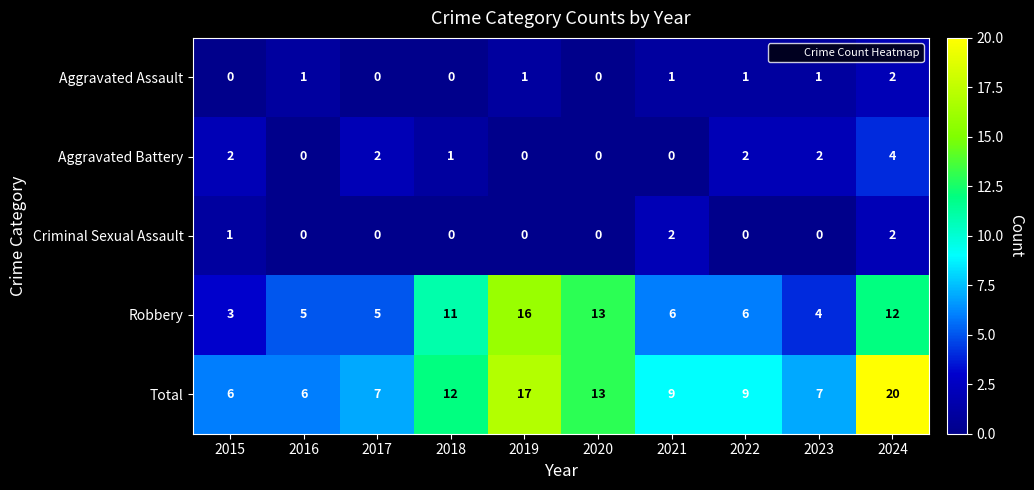

What is the spread (max minus min) of values at 2021?

9